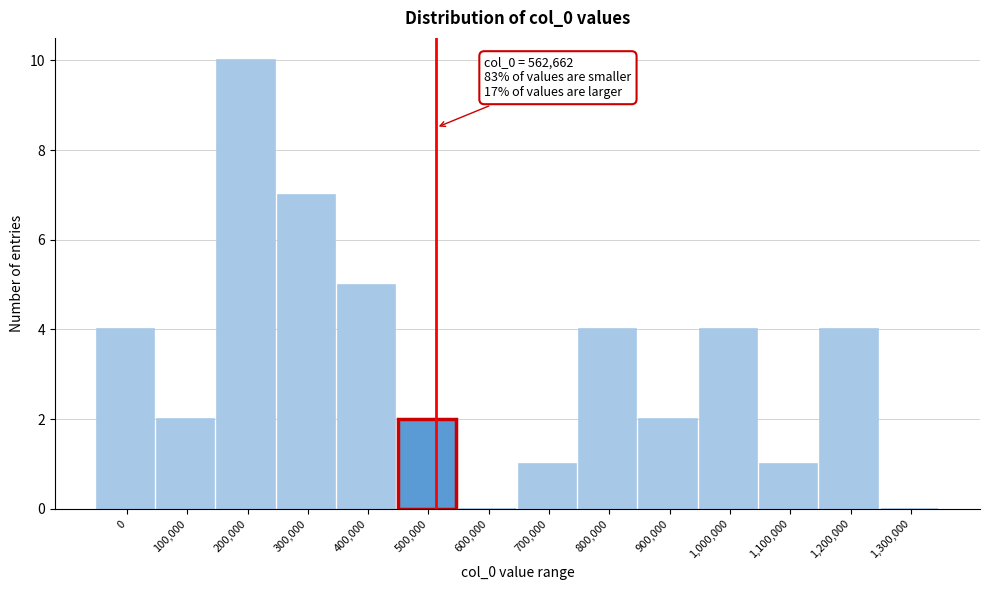

Reading right to left, extract all data points from this chart.

1,300,000=0	1,200,000=4	1,100,000=1	1,000,000=4	900,000=2	800,000=4	700,000=1	600,000=0	500,000=2	400,000=5	300,000=7	200,000=10	100,000=2	0=4